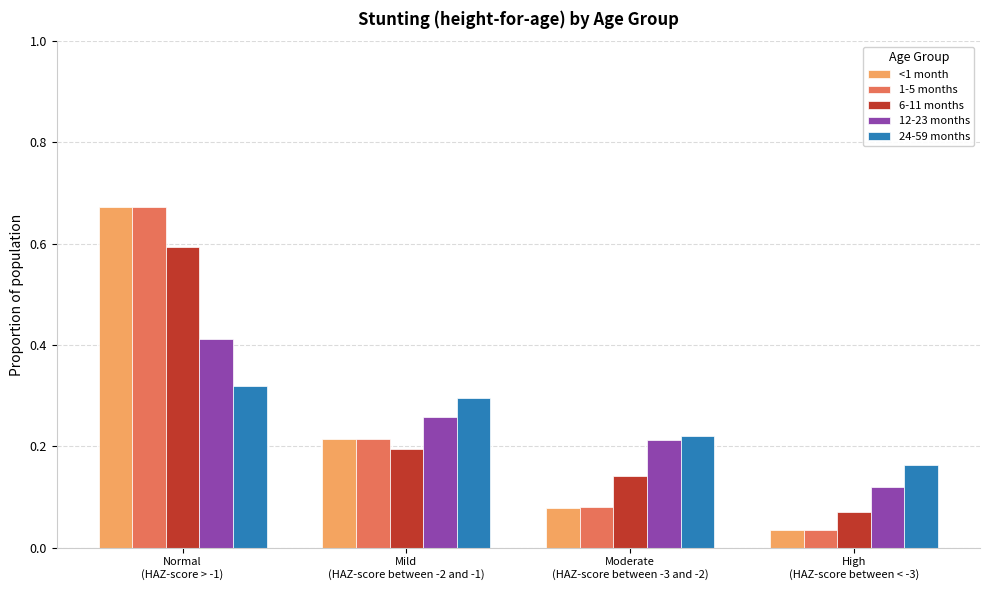

How many 24-59 months values are between 0 and 1?

4